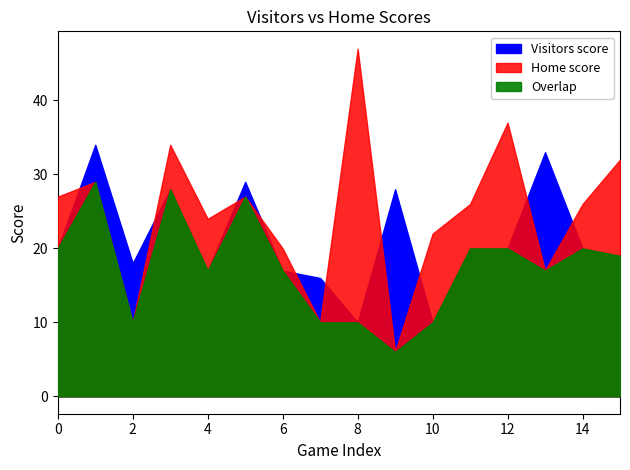

Does the chart display data point markers on the line(s)?

No